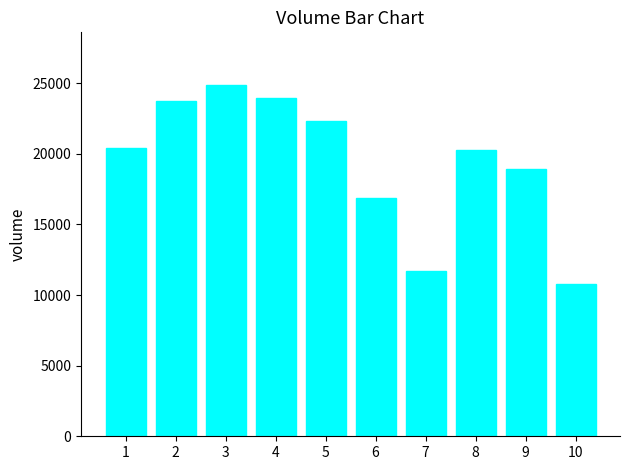

True or false: the data shows 16887 at 6.

True